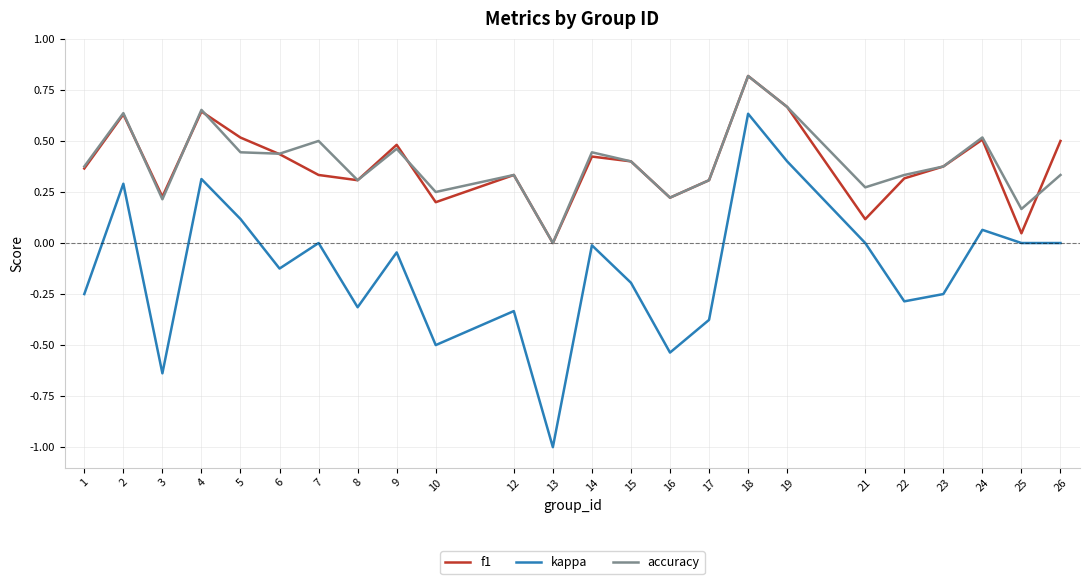

True or false: kappa and f1 cross at least once.

False